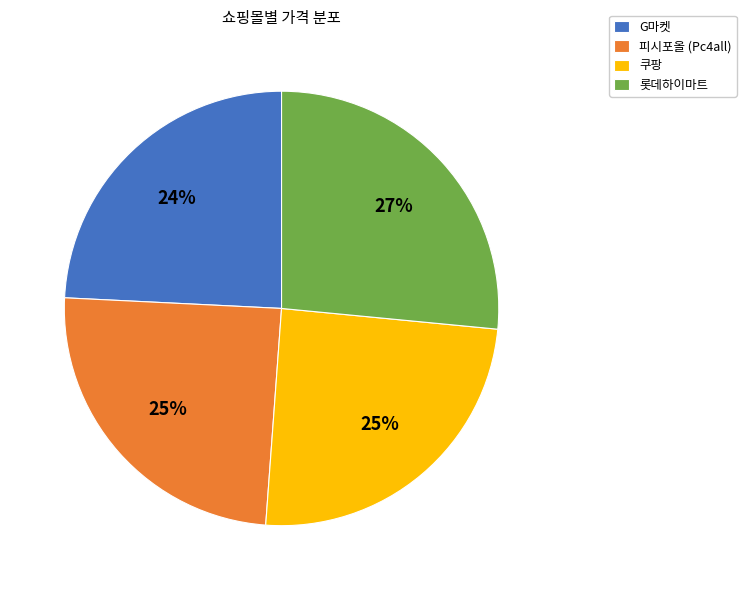

Is there a majority slice in this chart?

No